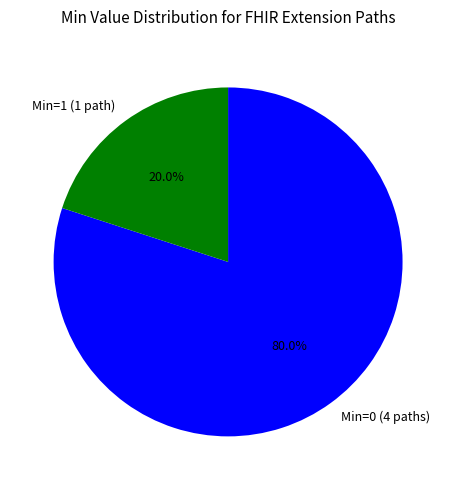

Rank the categories by value from lowest to highest.

Min=1 (1 path), Min=0 (4 paths)